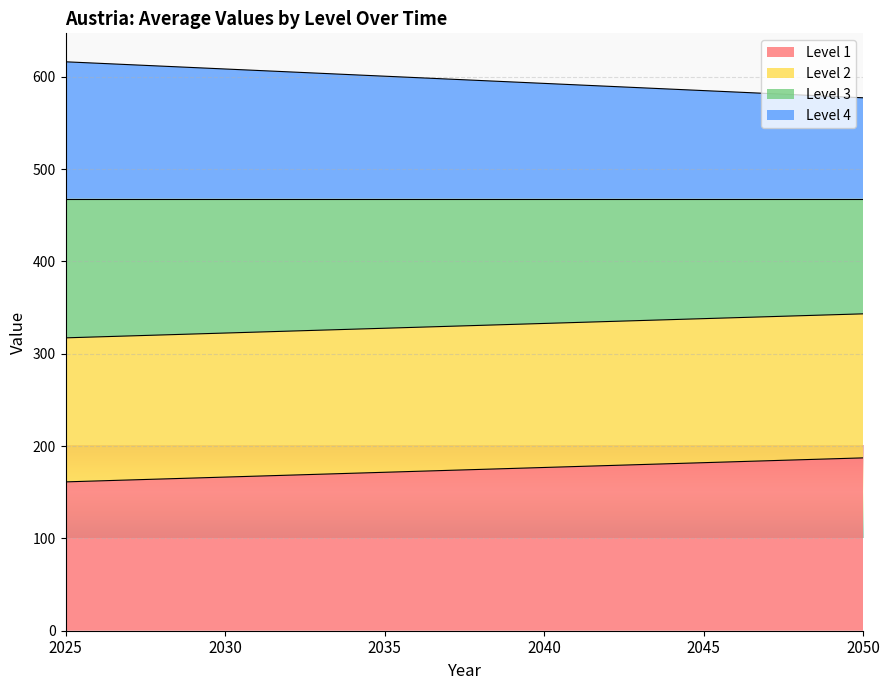

What is the lowest value of the Level 1 series?

161.2